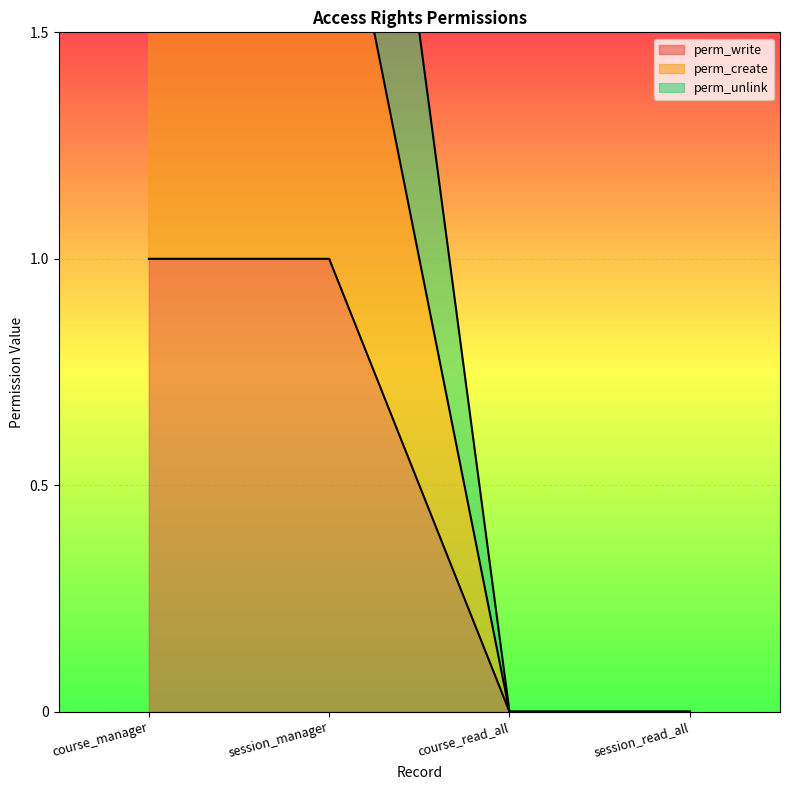

True or false: perm_unlink has more than 2 points higher than both neighbors.

False